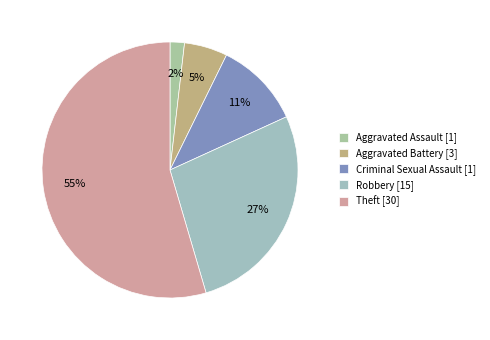

Approximately how many times larger is the value at Robbery [15] compared to Theft [30]?

0.5